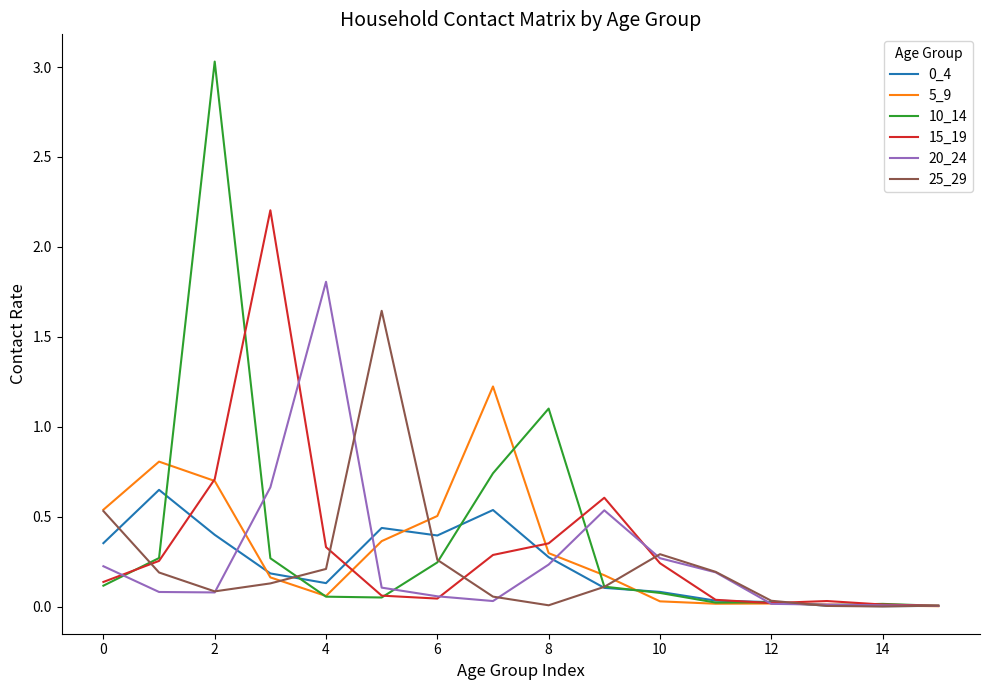

What is the maximum value shown in the chart?

3.0